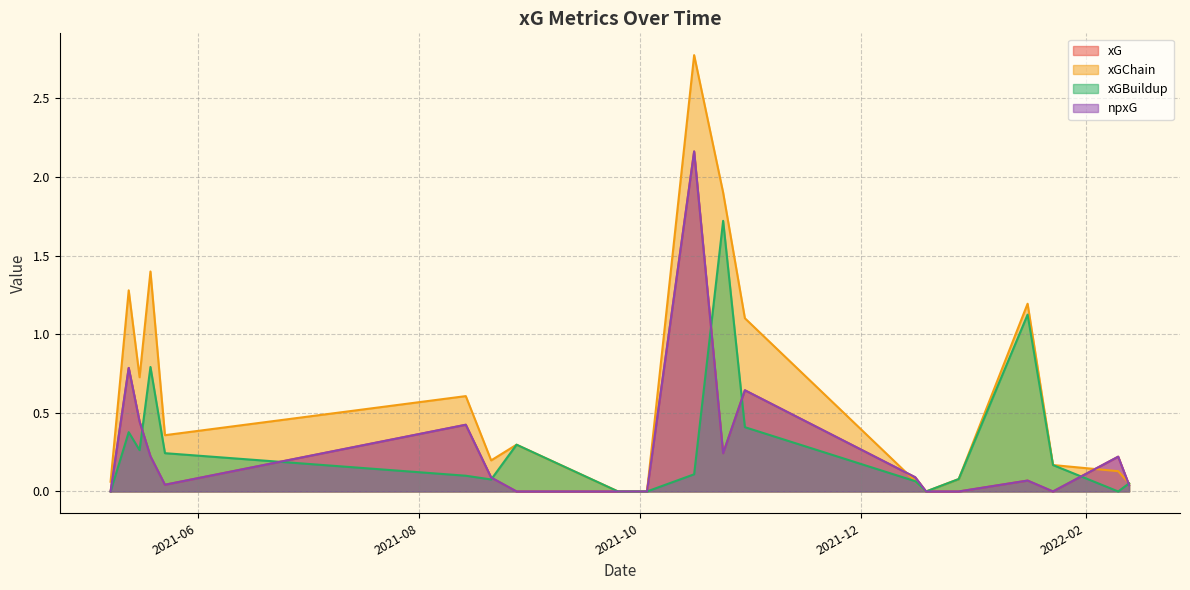

At which label is npxG closest to 1?

2021-05-13